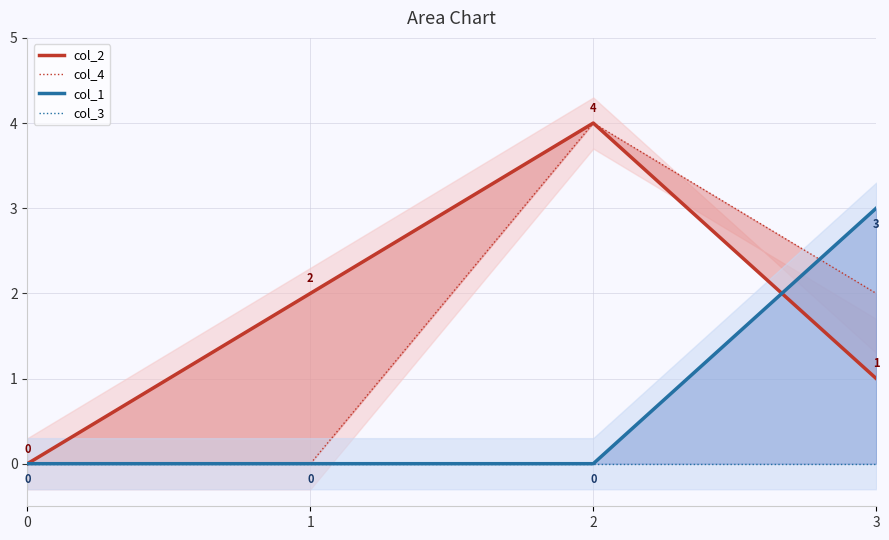

Between which two adjacent categories do col_1 and col_4 first intersect?

2 and 3